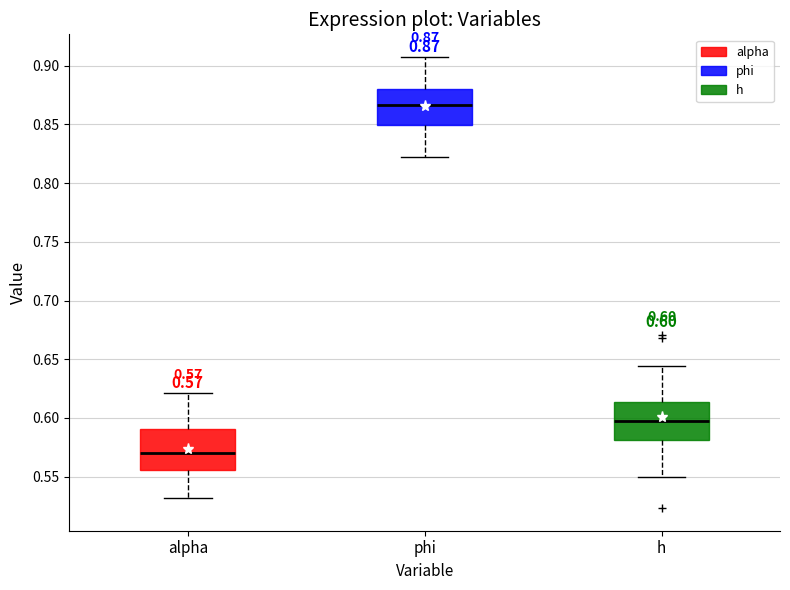

Which box's median line is the highest?

phi